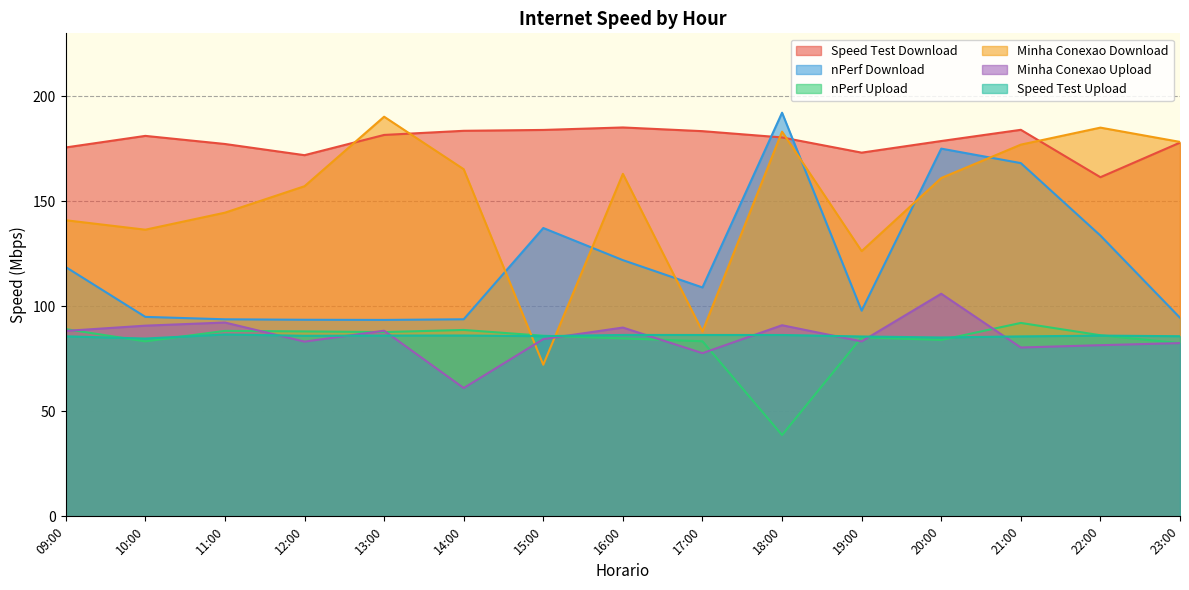

What is the value of the Speed Test Download point at the 15th from the left?

178.0